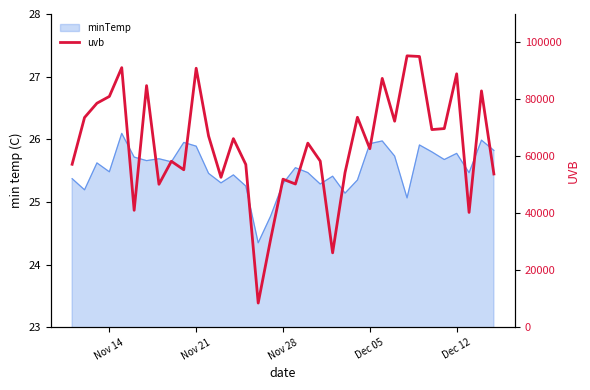

What is the value of the 28th point from the left?

95315.8